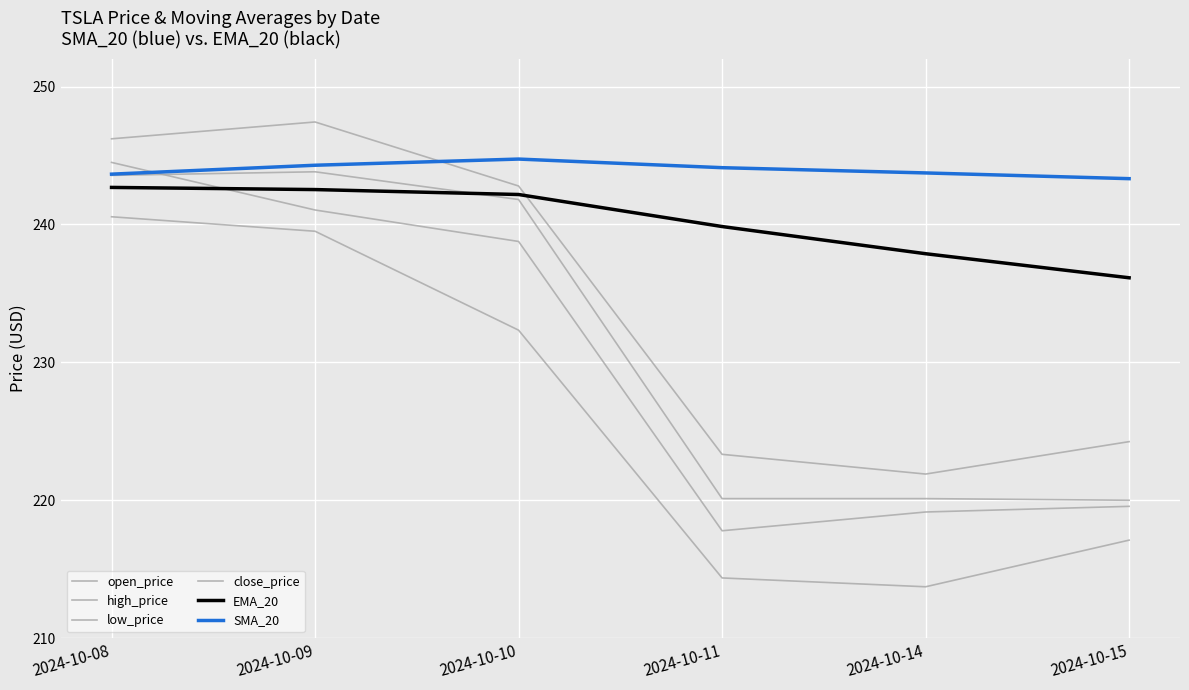

Is this an area chart (filled region under the line)?

No